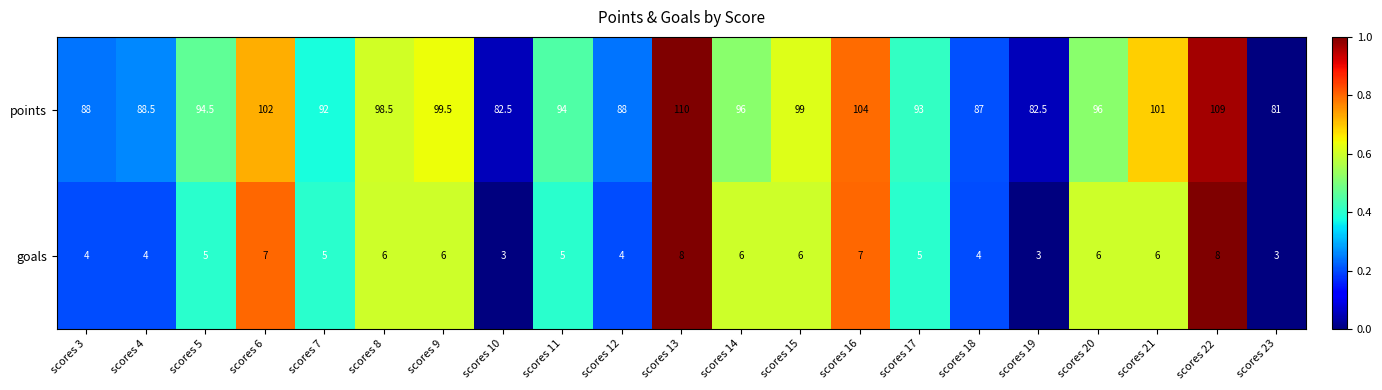

What is the sum of all points values?

1986.0